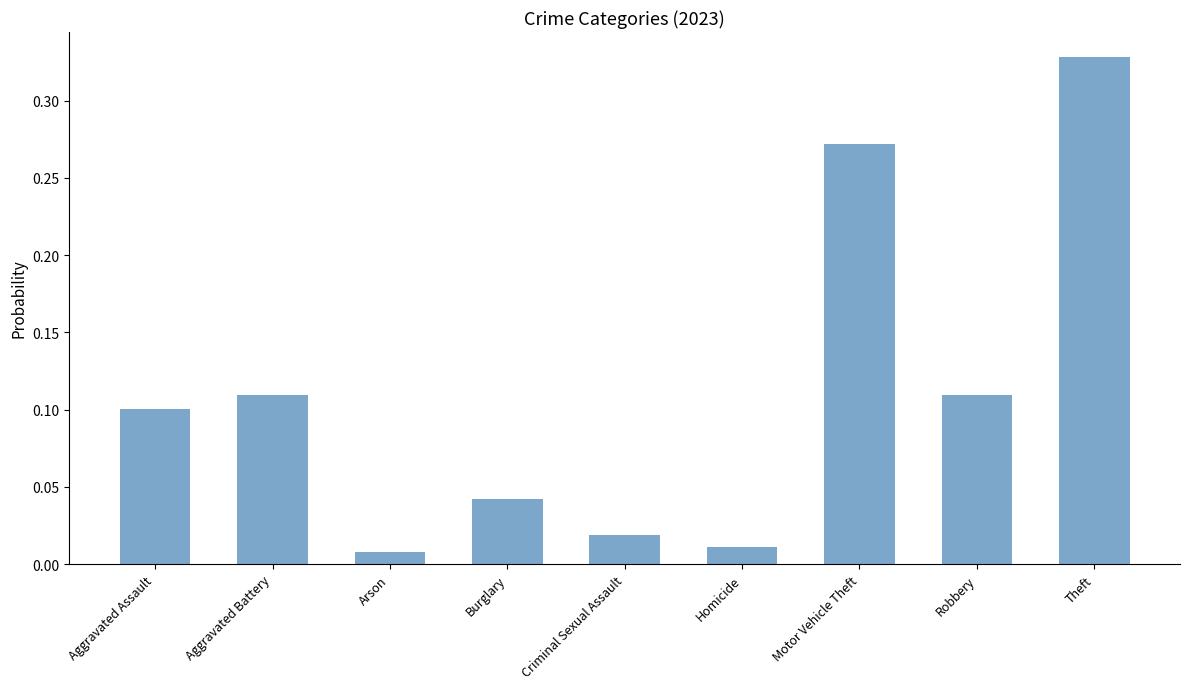

At which category does the chart reach its peak across all series?

Theft